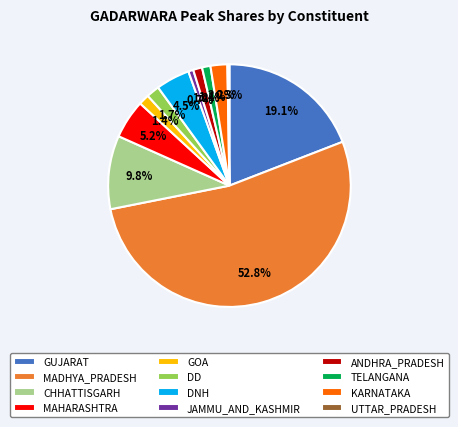

Do ANDHRA_PRADESH and MAHARASHTRA together represent more than half of the pie?

No